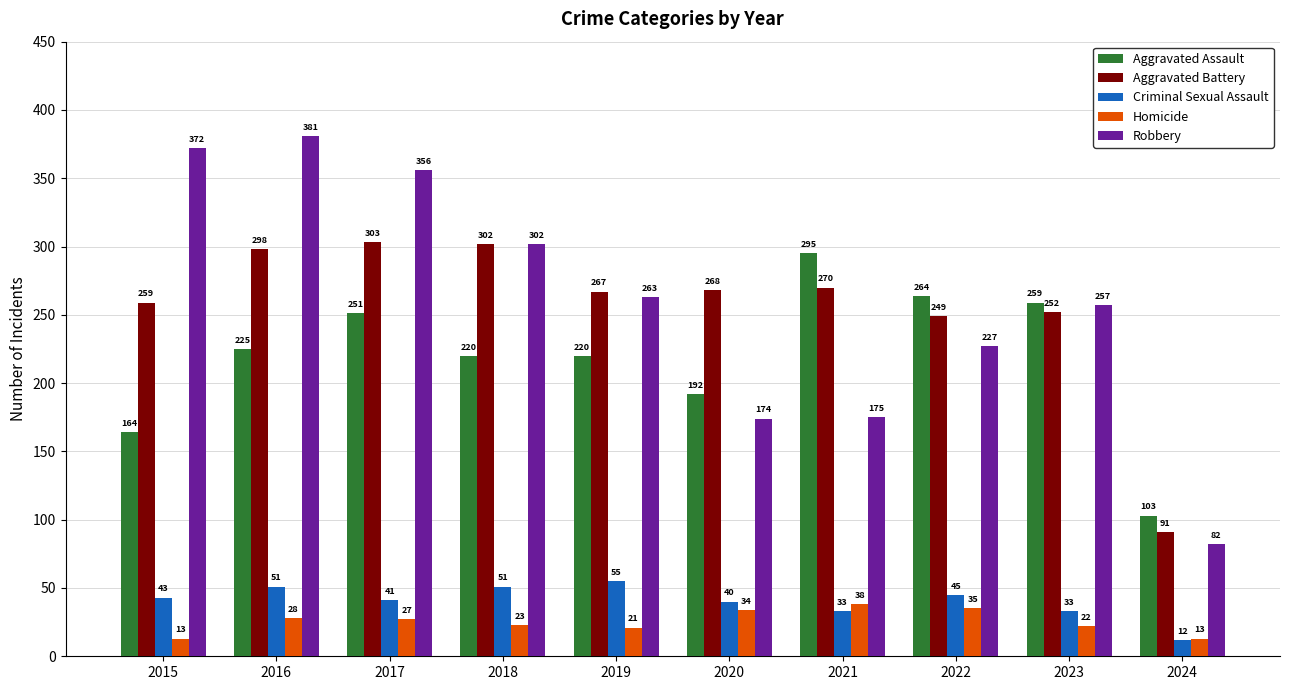

Reading left to right, transcribe all the data shown in this chart.

Aggravated Assault: 2015=164	2016=225	2017=251	2018=220	2019=220	2020=192	2021=295	2022=264	2023=259	2024=103
Aggravated Battery: 2015=259	2016=298	2017=303	2018=302	2019=267	2020=268	2021=270	2022=249	2023=252	2024=91
Criminal Sexual Assault: 2015=43	2016=51	2017=41	2018=51	2019=55	2020=40	2021=33	2022=45	2023=33	2024=12
Homicide: 2015=13	2016=28	2017=27	2018=23	2019=21	2020=34	2021=38	2022=35	2023=22	2024=13
Robbery: 2015=372	2016=381	2017=356	2018=302	2019=263	2020=174	2021=175	2022=227	2023=257	2024=82